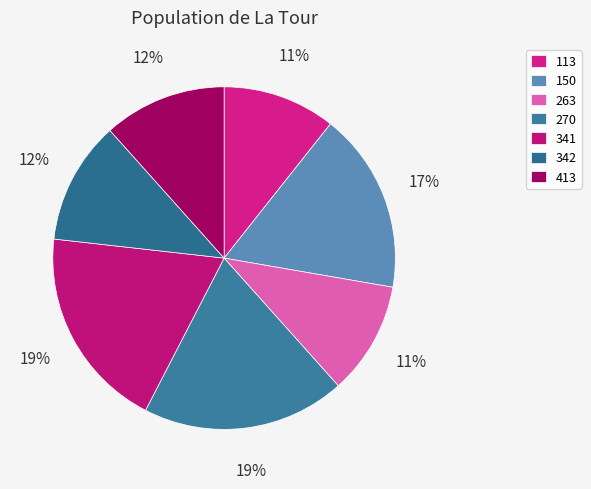

Count the number of slices in the pie.

7